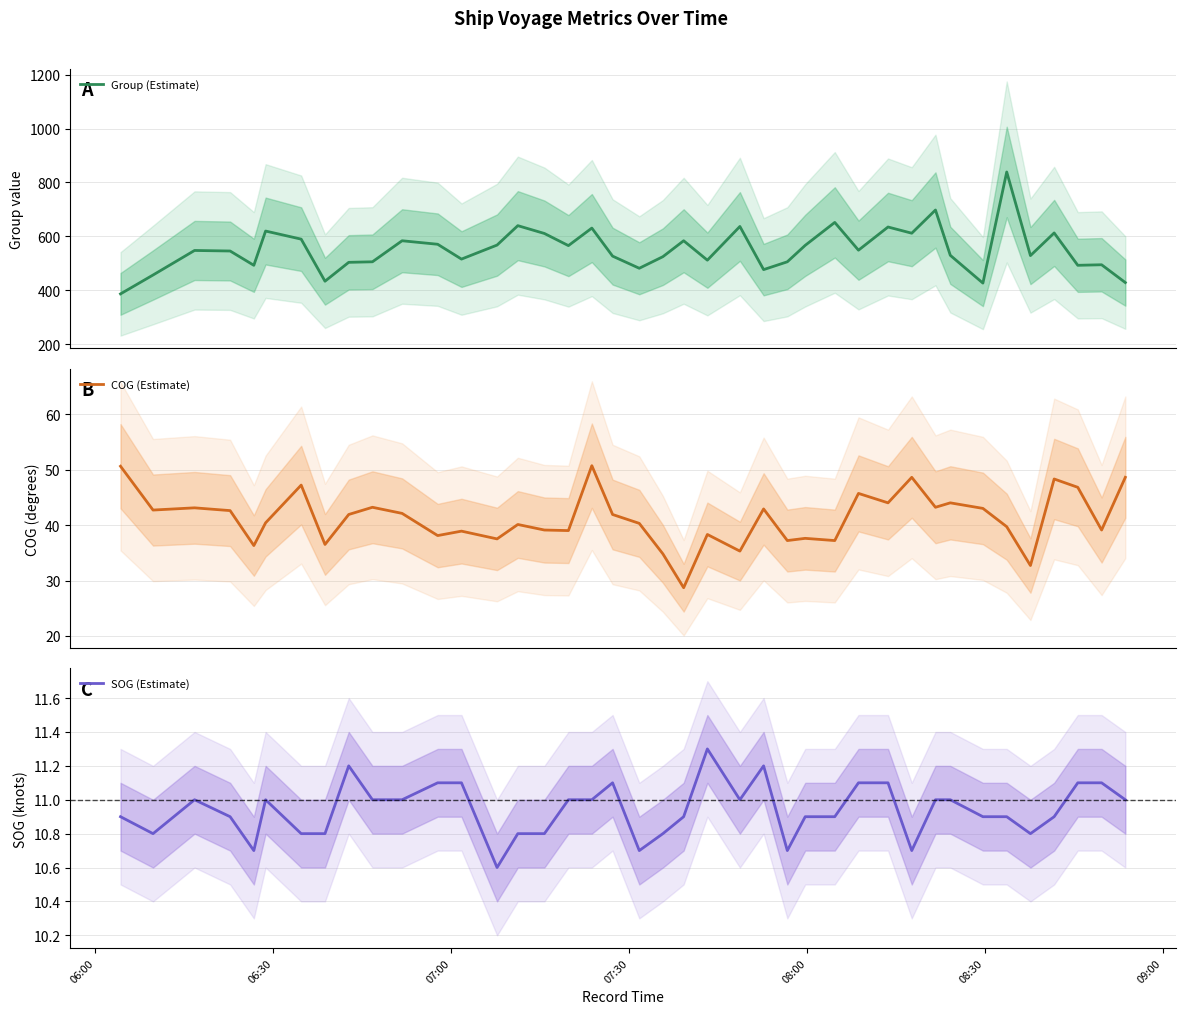

How many data points in COG (Estimate) are above 41?

20